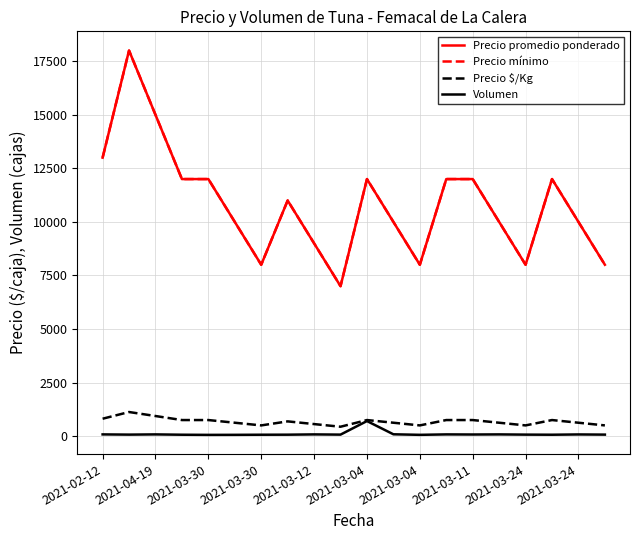

List the series in order of their peak value, lowest first.

Volumen, Precio $/Kg, Precio promedio ponderado, Precio mínimo